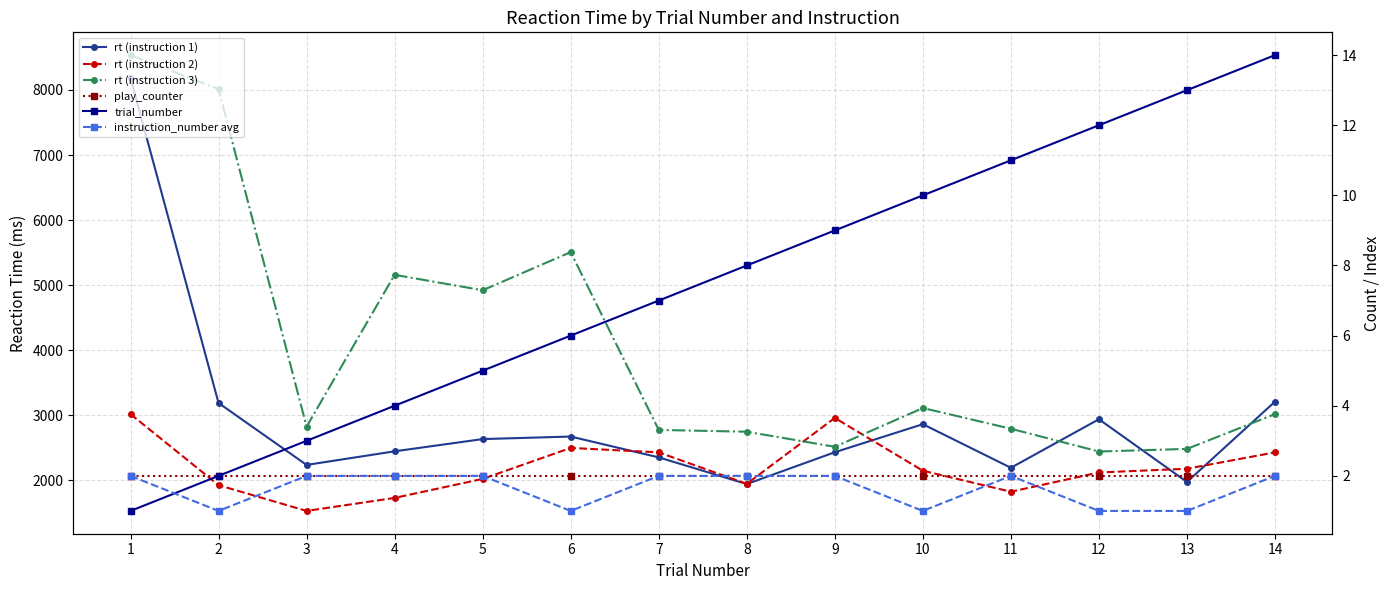

The rt (instruction 2) series shows 2431 at 14. True or false?

True